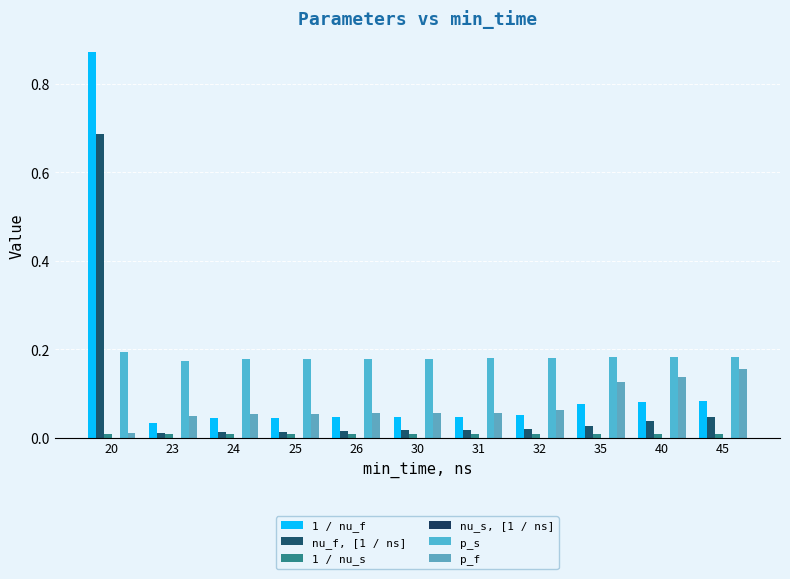

Rank the series at 24 from highest to lowest value.

p_s, p_f, 1 / nu_f, nu_f, [1 / ns], 1 / nu_s, nu_s, [1 / ns]